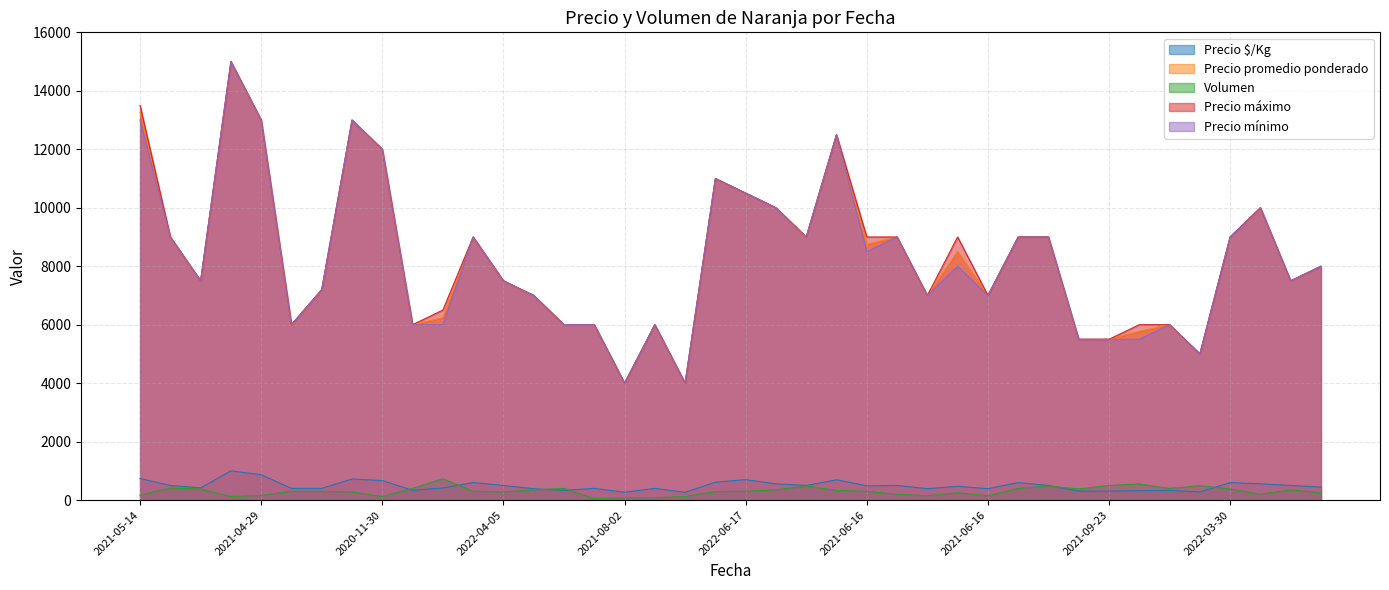

True or false: Precio promedio ponderado and Precio máximo cross at least once.

False